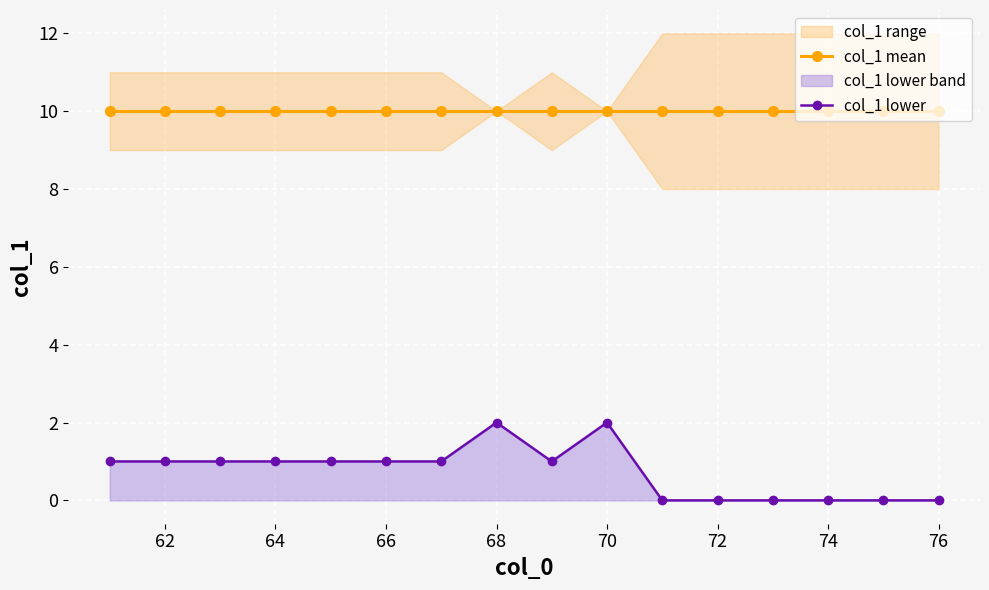

How many data points in col_1 lower are less than 1?

6